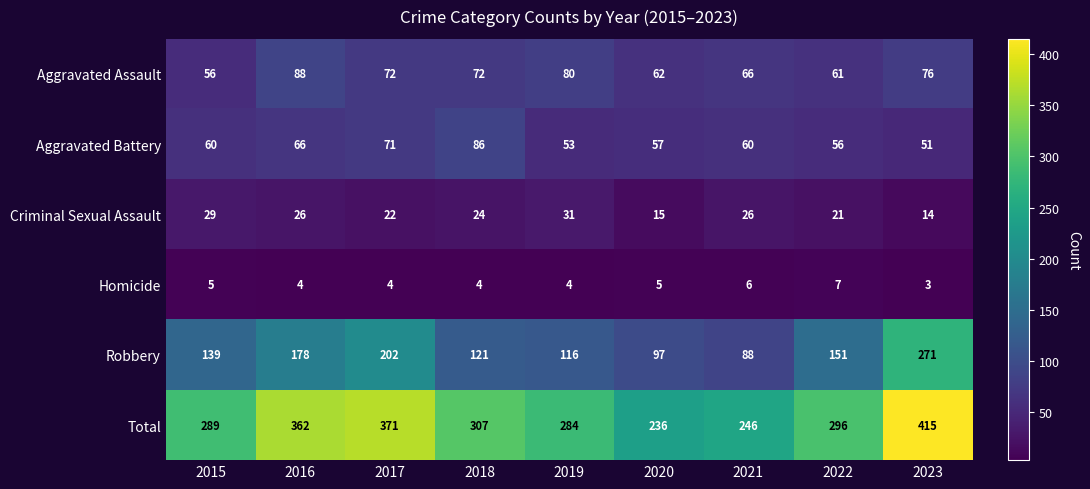

Which series changed the most between 2022 and 2023?

Robbery